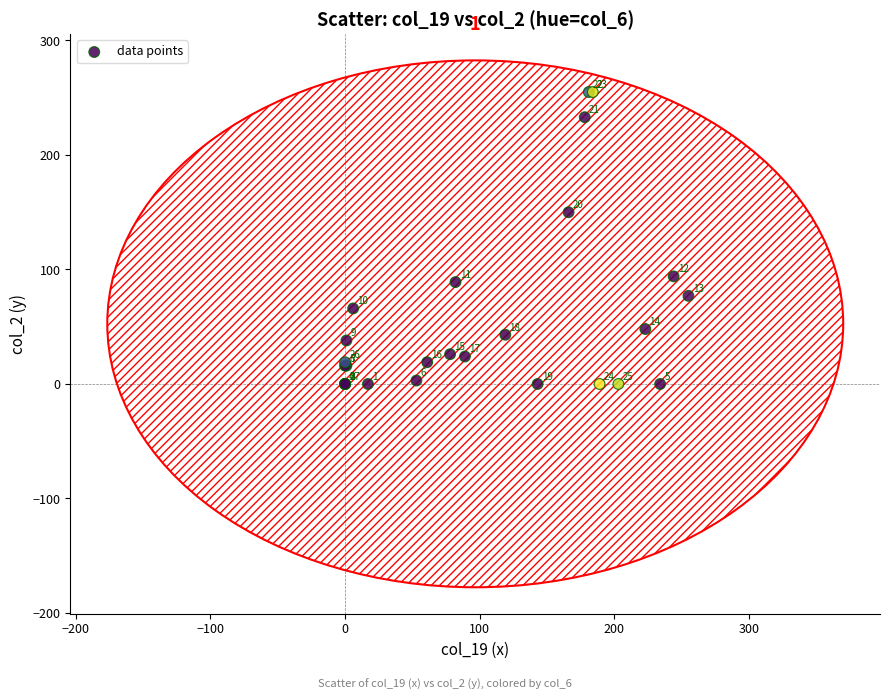

What Y value in the scatter plot is closest to 127?

150